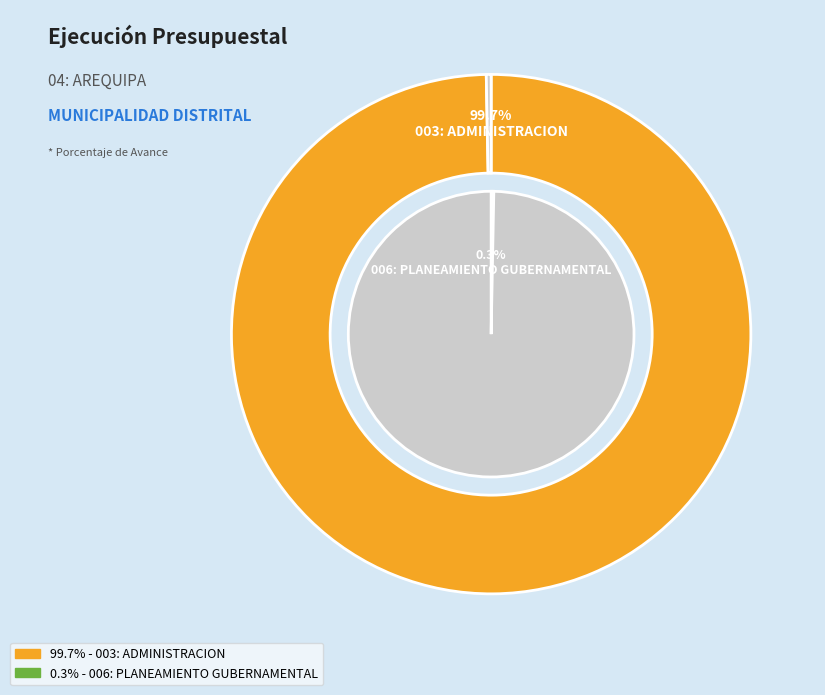

Which slice represents more than half of the pie?

003: ADMINISTRACION